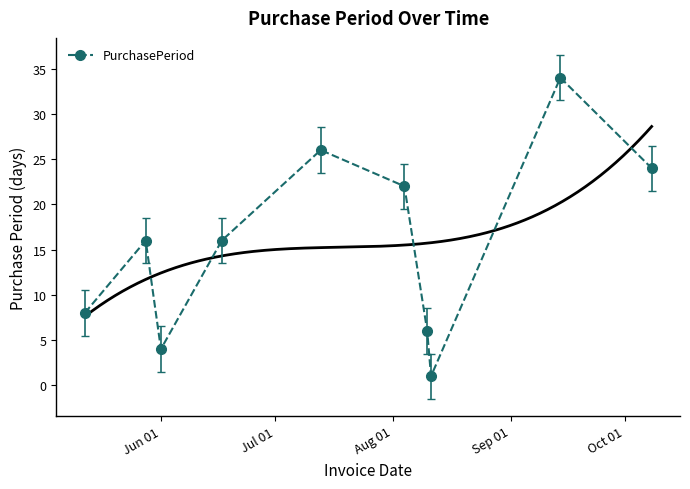

In PurchasePeriod, how many points are higher than both neighbors (excluding endpoints)?

3